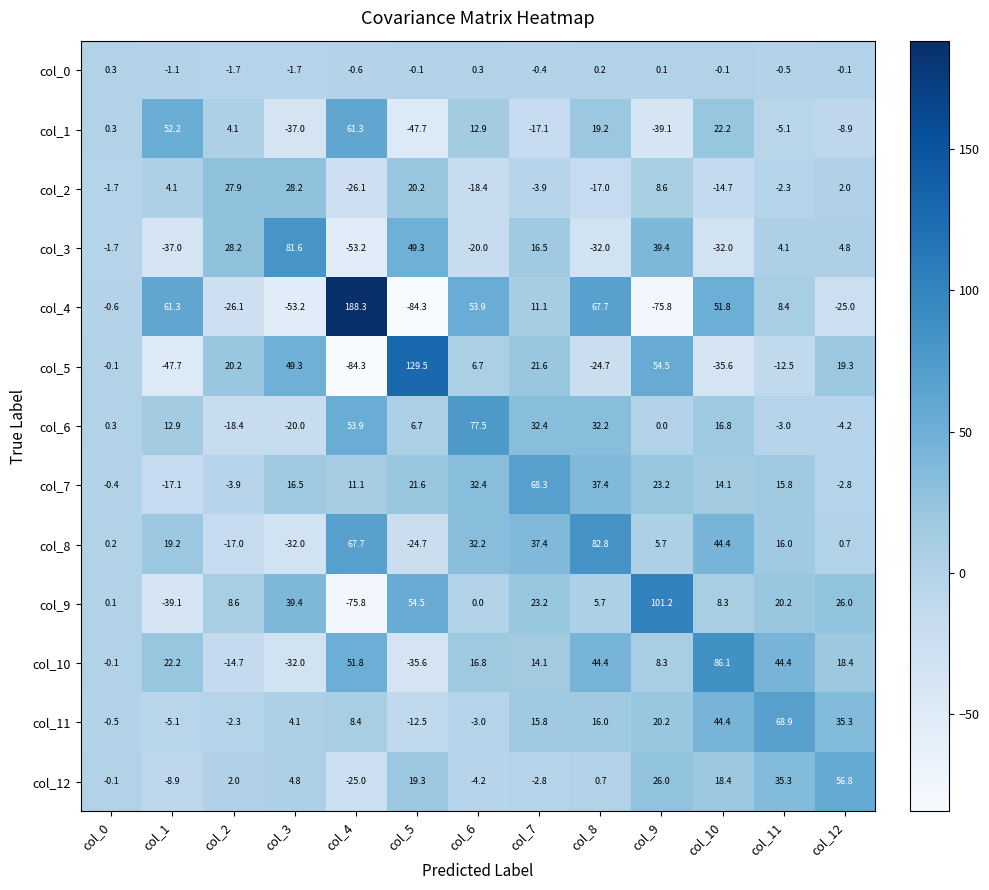

What is the difference between the maximum and minimum values in the col_4 series?

272.6